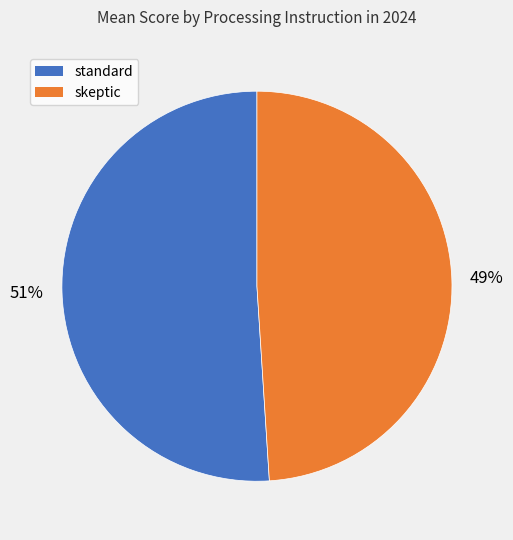

To the nearest percent, what is the difference between the largest and smallest slice percentages?

2%